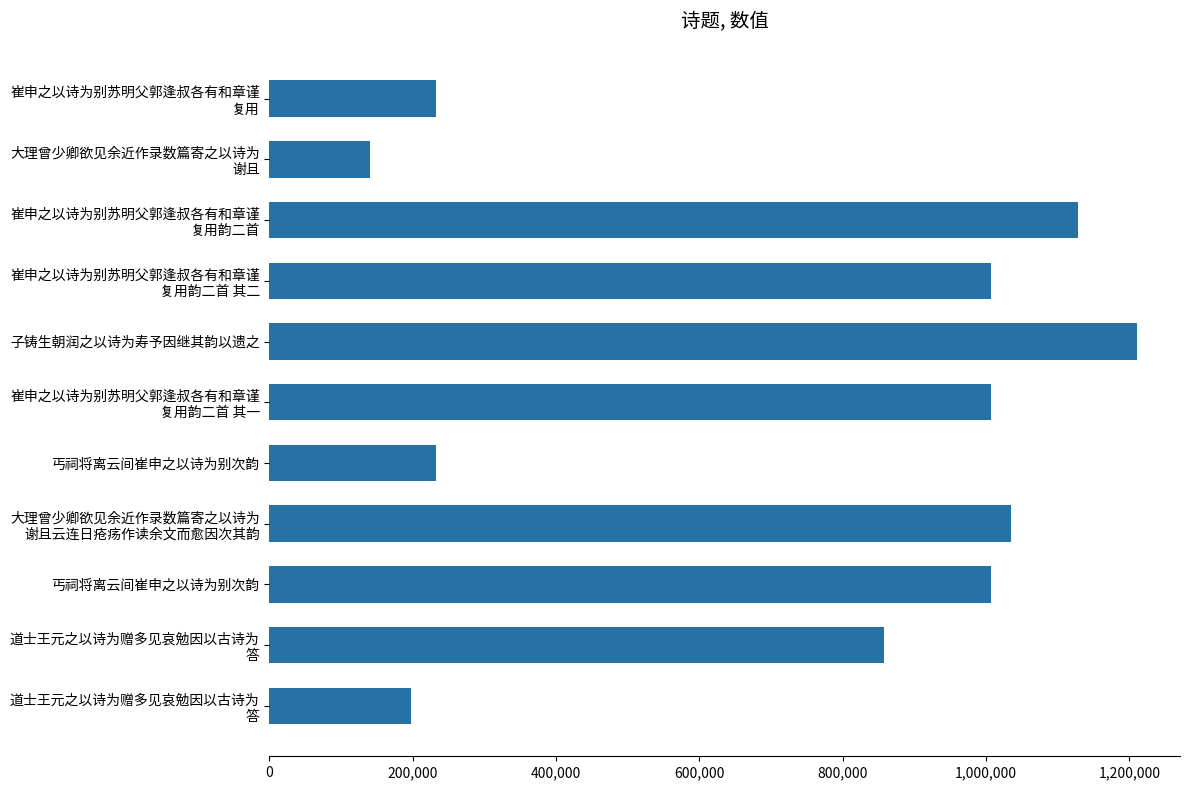

Does the chart contain any negative values?

No